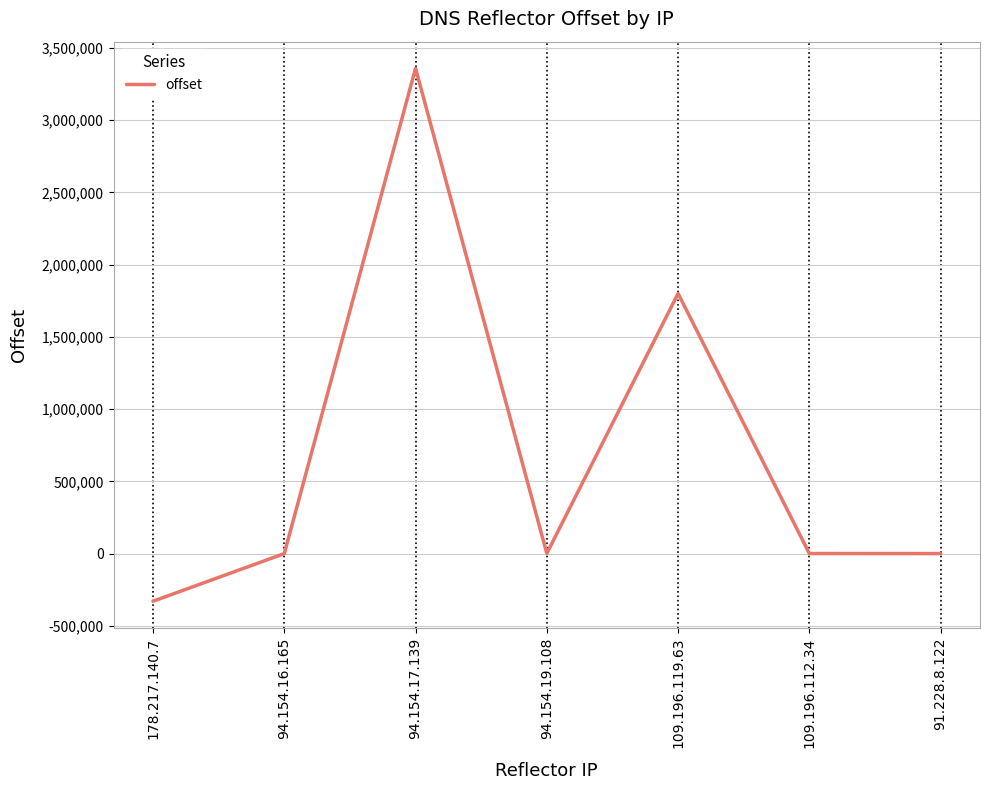

What is the minimum value shown in the chart?

-329784